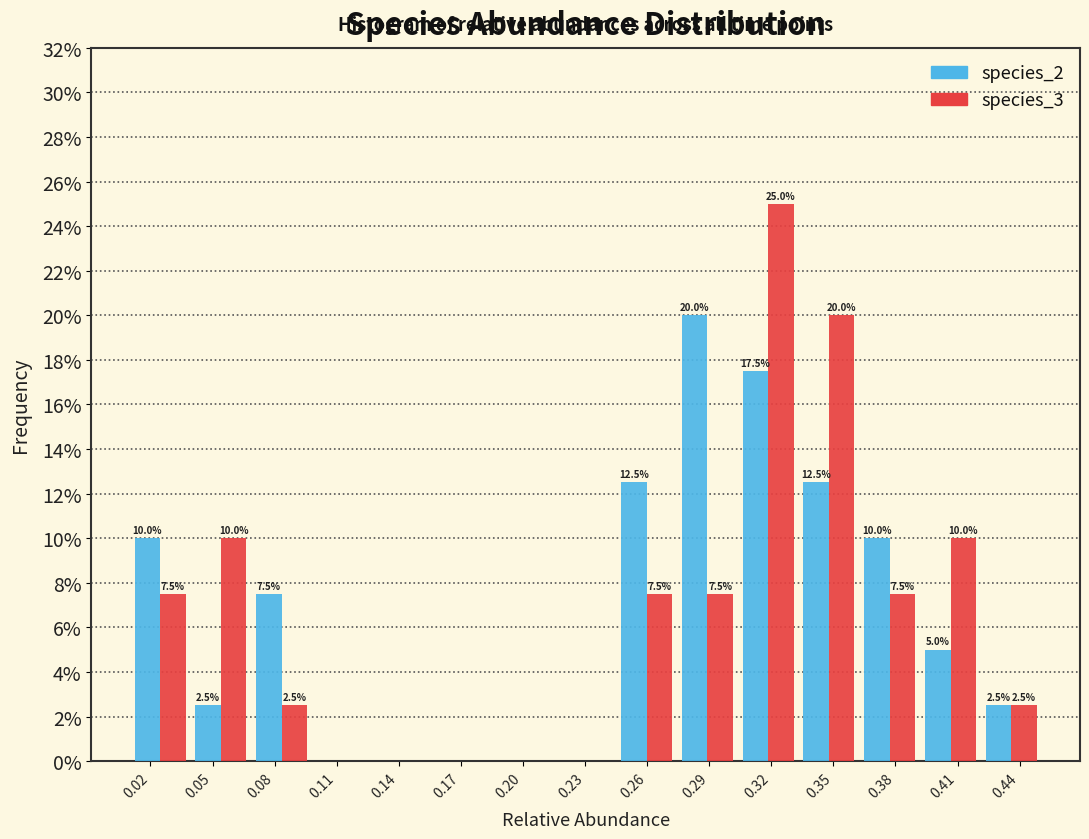

In the species_3 series, which range on the x-axis has the tallest bar?

0.305 to 0.335